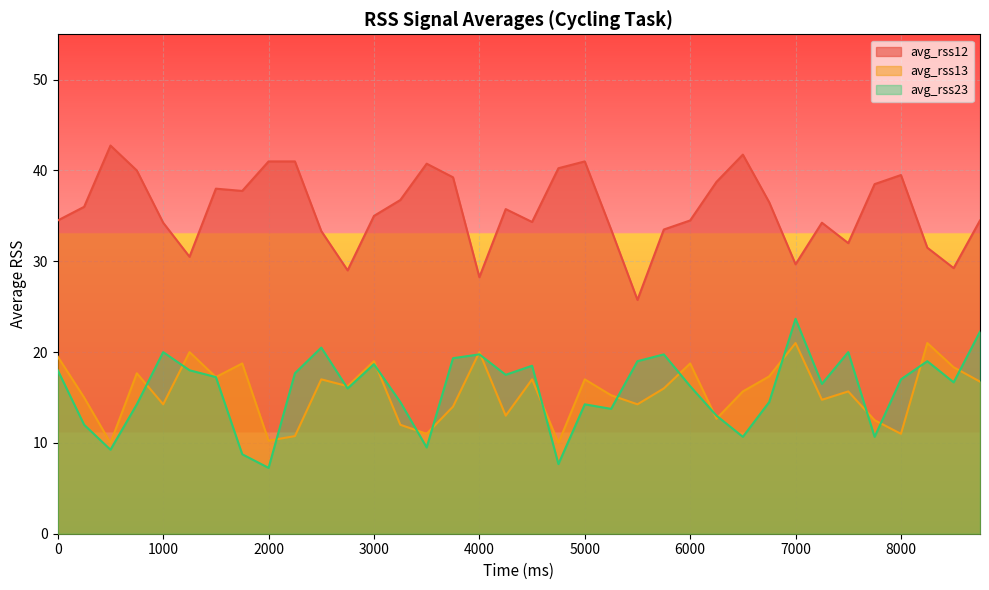

Is it true that avg_rss23 equals 17.2 at 1500?

True